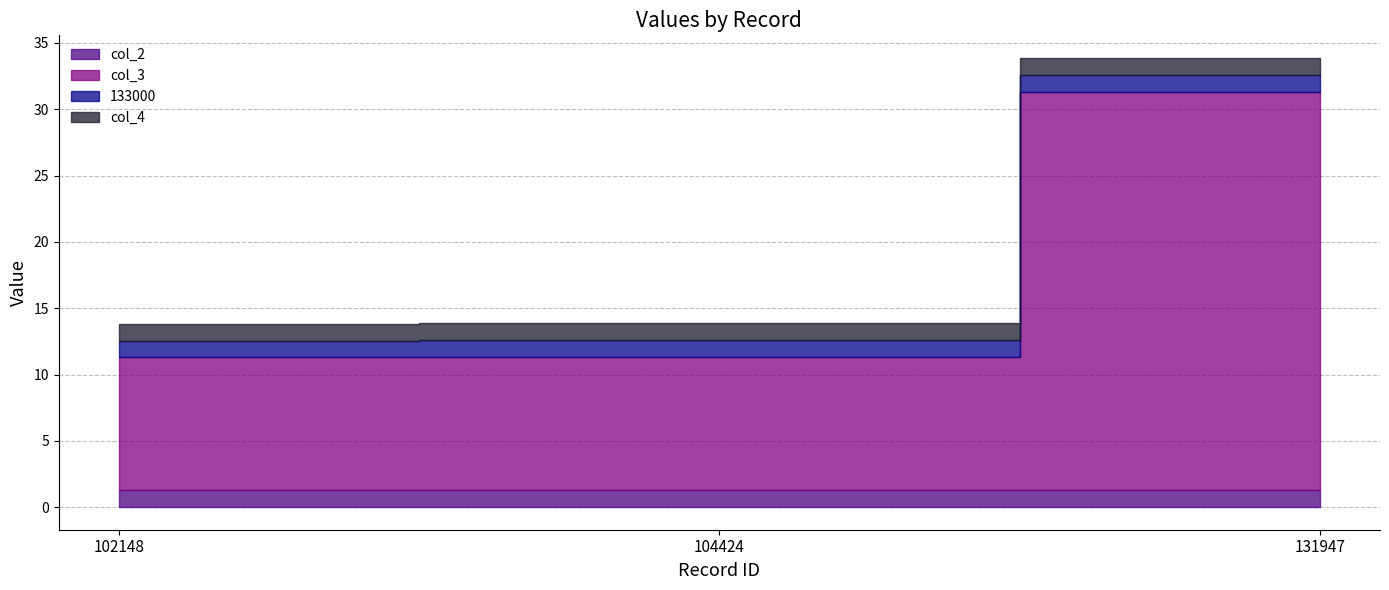

Count the 133000 values in the range 1 to 2.

3